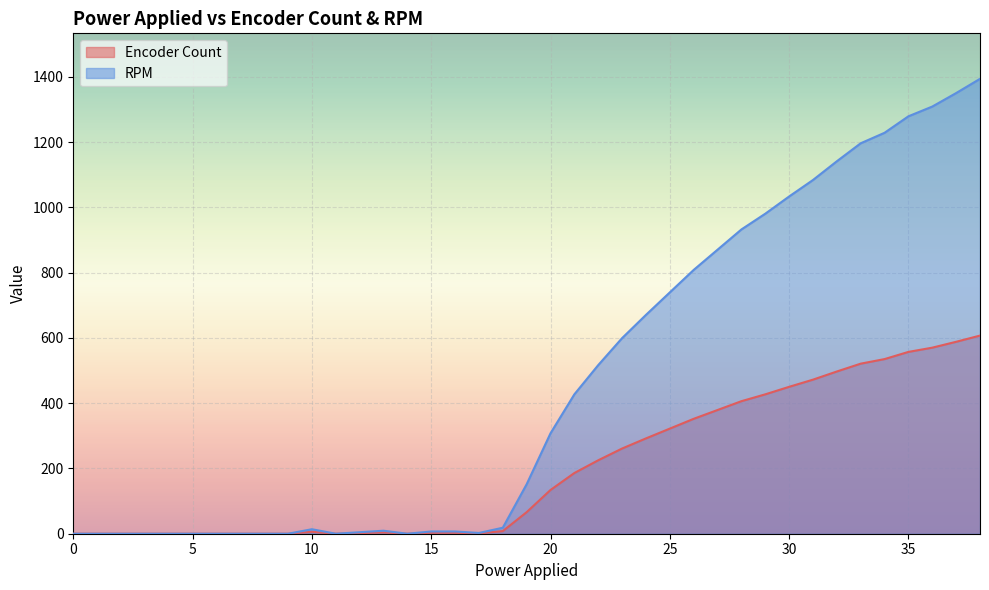

Reading left to right, what are all the values shown in this chart?

Encoder Count: 0.0	0.0	0.0	0.0	0.0	0.0	0.0	0.0	0.0	0.0	6.0	0.0	2.0	4.0	0.0	3.0	3.0	1.0	8.0	66.0	134.0	186.0	225.0	261.0	292.0	322.0	352.0	379.0	406.0	427.0	450.0	472.0	497.0	521.0	535.0	557.0	570.0	588.0	607.0
RPM: 0.0	0.0	0.0	0.0	0.0	0.0	0.0	0.0	0.0	0.0	13.8	0.0	4.6	9.2	0.0	6.9	6.9	2.3	18.4	151.5	307.7	427.0	516.6	599.2	670.4	739.3	808.2	870.2	932.1	980.4	1033.2	1083.7	1141.1	1196.2	1228.3	1278.8	1308.7	1350.0	1393.6